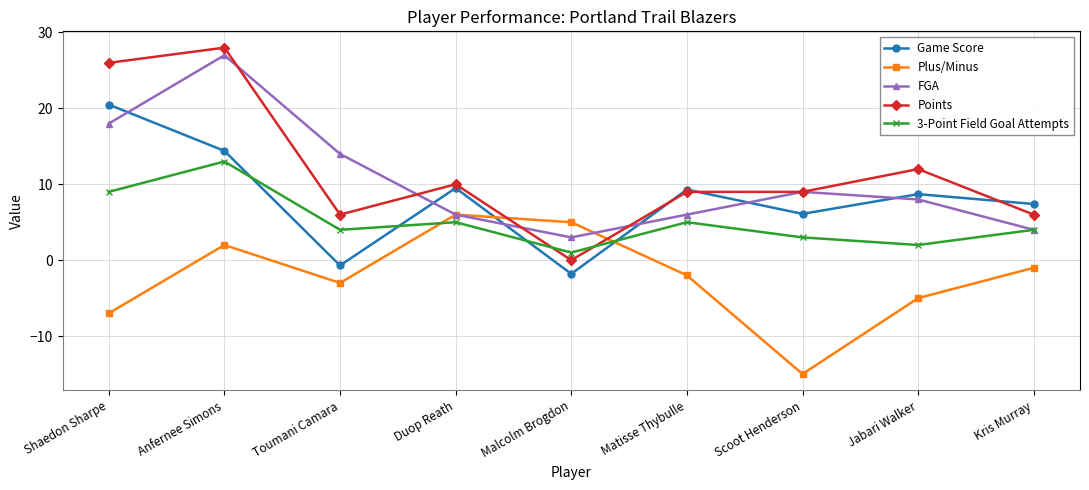

Reading left to right, list all the values displayed in this chart.

Game Score: Shaedon Sharpe=20.5	Anfernee Simons=14.4	Toumani Camara=-0.7	Duop Reath=9.5	Malcolm Brogdon=-1.8	Matisse Thybulle=9.3	Scoot Henderson=6.1	Jabari Walker=8.7	Kris Murray=7.4
Plus/Minus: Shaedon Sharpe=-7.0	Anfernee Simons=2.0	Toumani Camara=-3.0	Duop Reath=6.0	Malcolm Brogdon=5.0	Matisse Thybulle=-2.0	Scoot Henderson=-15.0	Jabari Walker=-5.0	Kris Murray=-1.0
FGA: Shaedon Sharpe=18.0	Anfernee Simons=27.0	Toumani Camara=14.0	Duop Reath=6.0	Malcolm Brogdon=3.0	Matisse Thybulle=6.0	Scoot Henderson=9.0	Jabari Walker=8.0	Kris Murray=4.0
Points: Shaedon Sharpe=26.0	Anfernee Simons=28.0	Toumani Camara=6.0	Duop Reath=10.0	Malcolm Brogdon=0.0	Matisse Thybulle=9.0	Scoot Henderson=9.0	Jabari Walker=12.0	Kris Murray=6.0
3-Point Field Goal Attempts: Shaedon Sharpe=9.0	Anfernee Simons=13.0	Toumani Camara=4.0	Duop Reath=5.0	Malcolm Brogdon=1.0	Matisse Thybulle=5.0	Scoot Henderson=3.0	Jabari Walker=2.0	Kris Murray=4.0